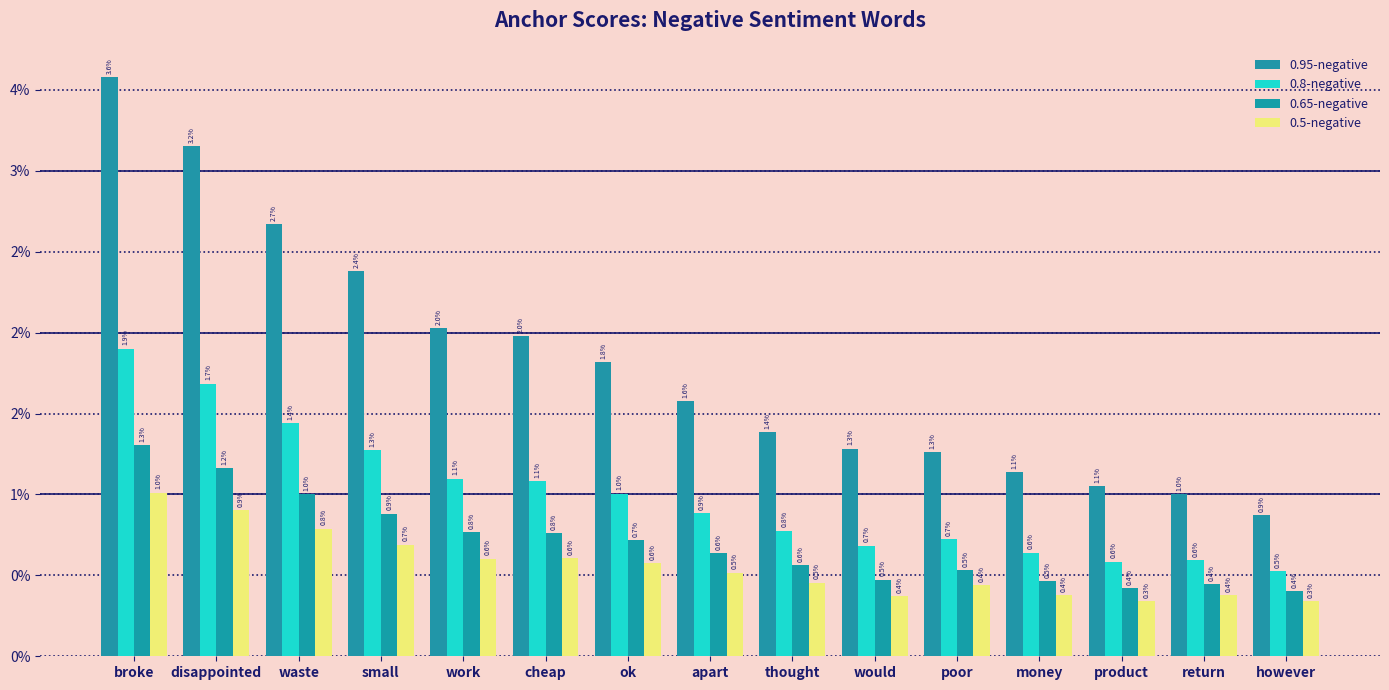

Does the chart contain any negative values?

No